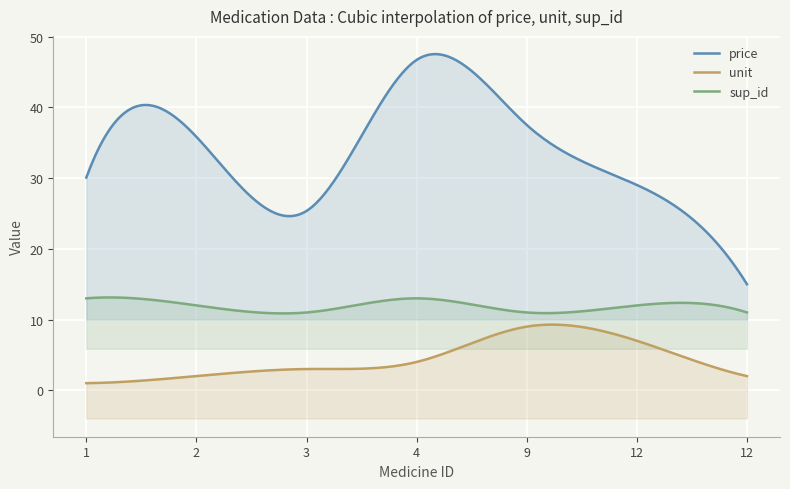

True or false: price and unit cross at least once.

False